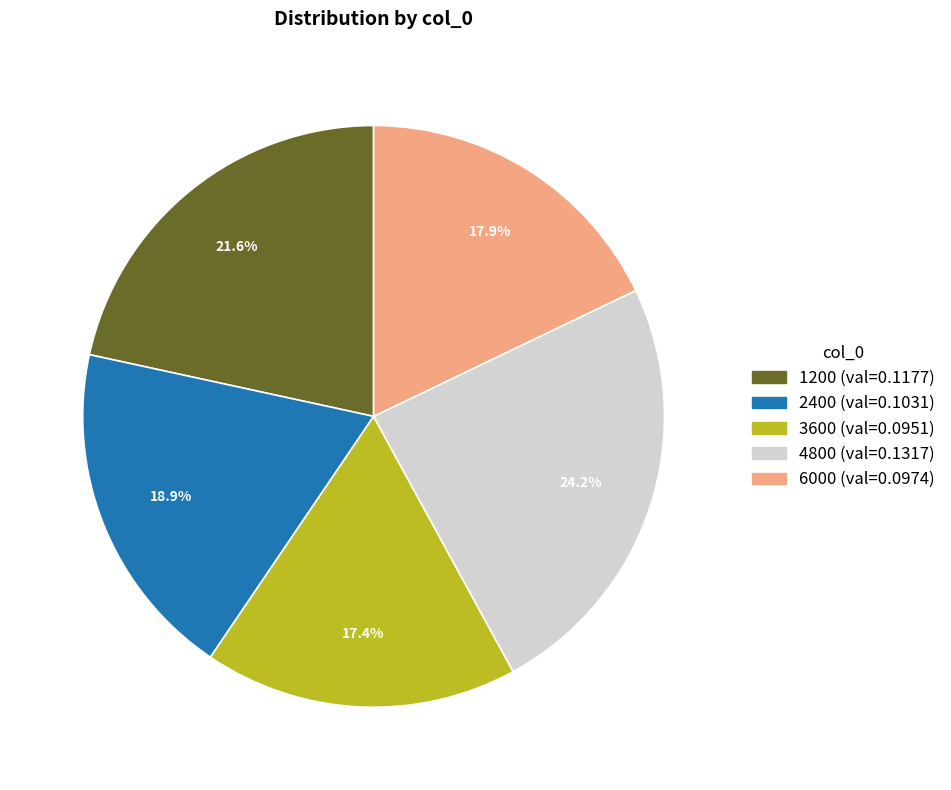

To the nearest percent, what percentage of the pie is 6000?

18%